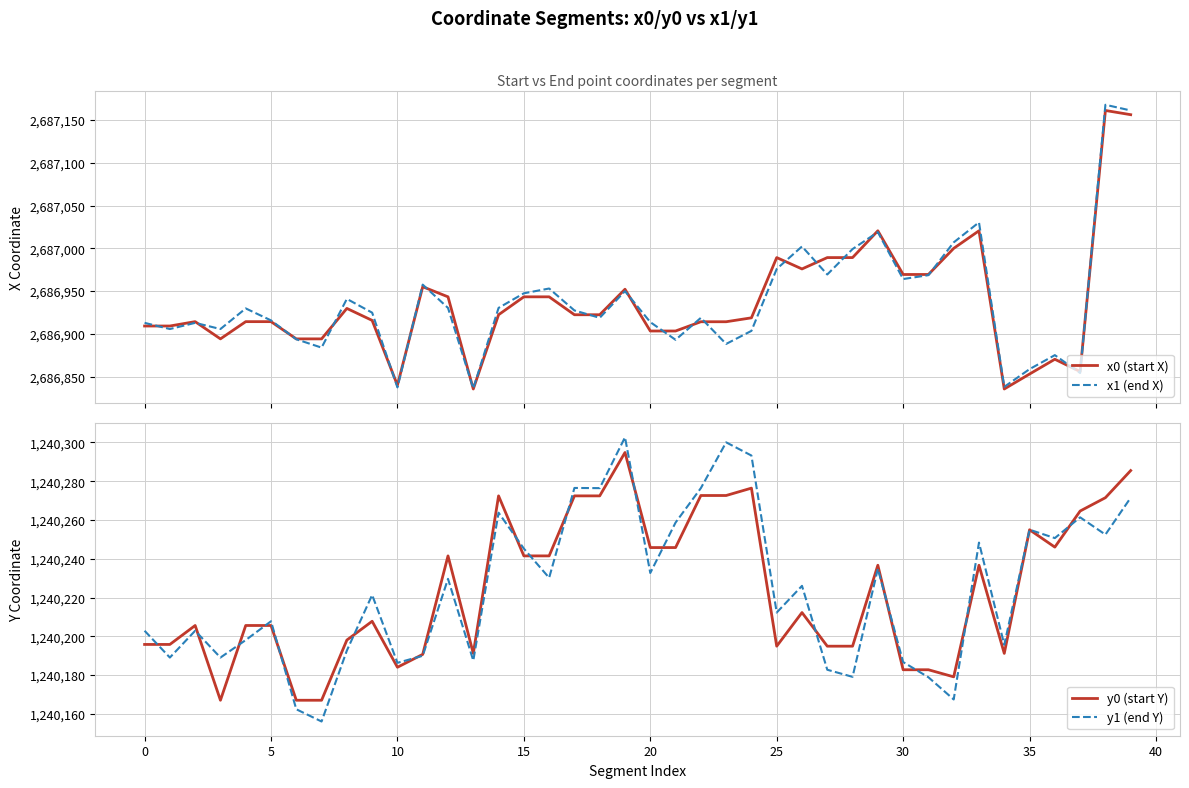

Where is y0 (start Y) nearest to the value 1240230?

29